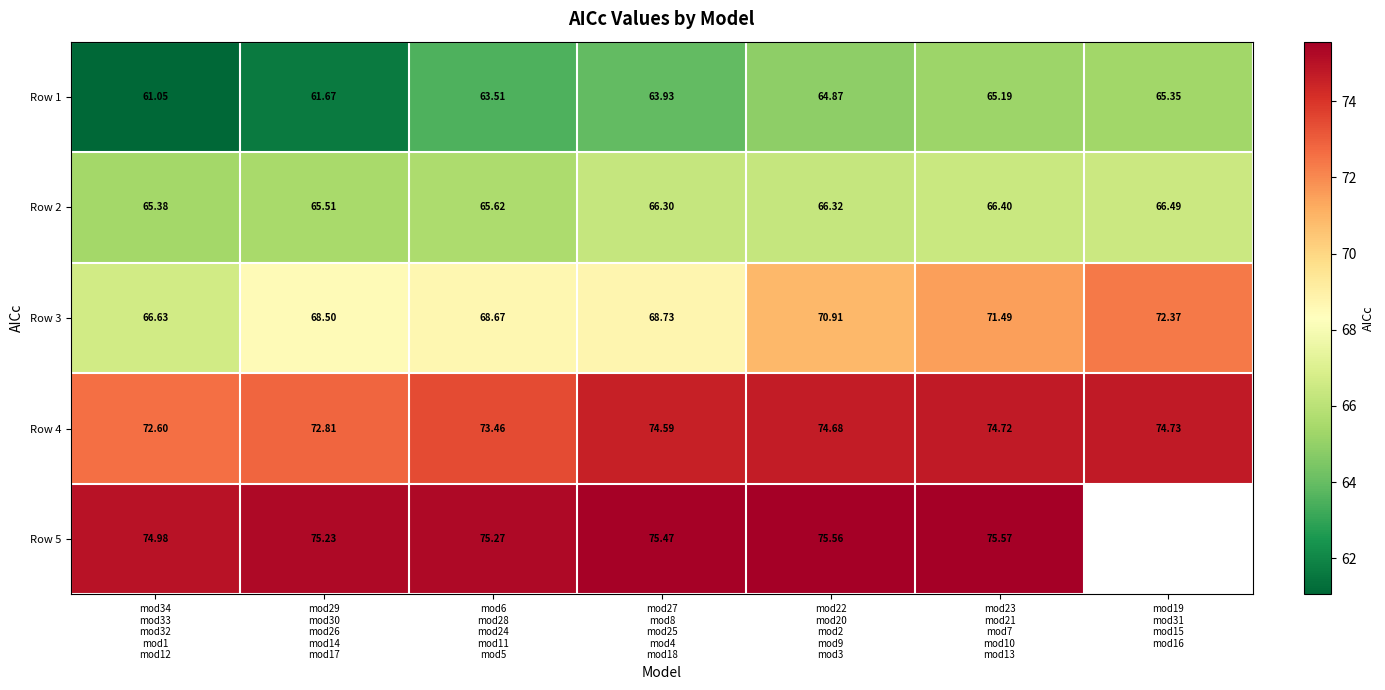

What is the difference between the maximum and minimum values in the Row 1 series?

4.3